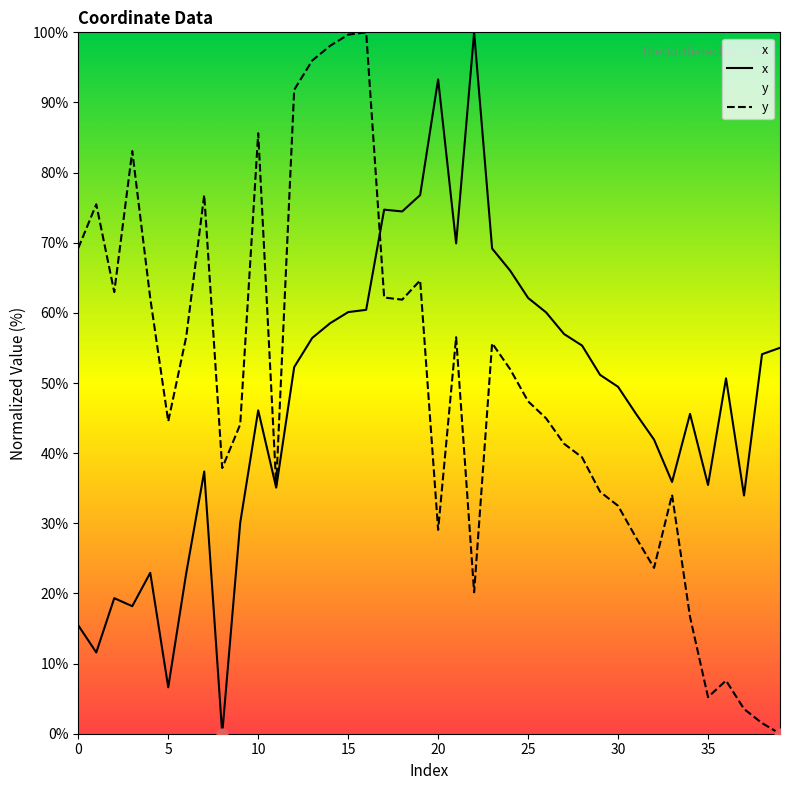

What is the total value across all series at 30?

82.0